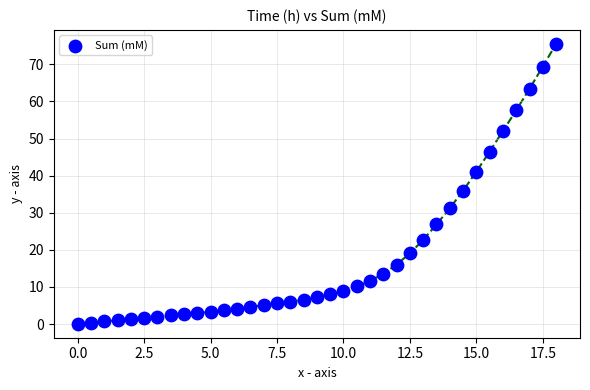

What Y value in the scatter plot is closest to 37?

35.9